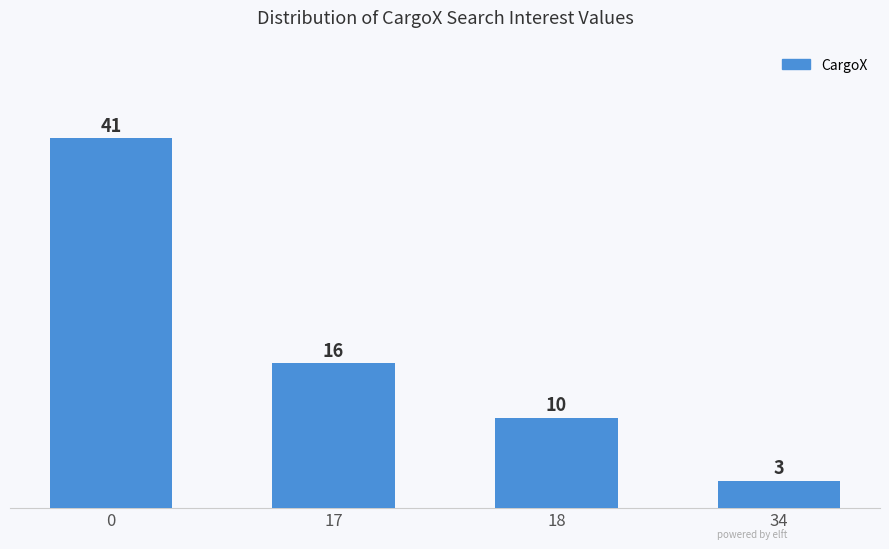

What is the value of the 3rd bar from the left?

10